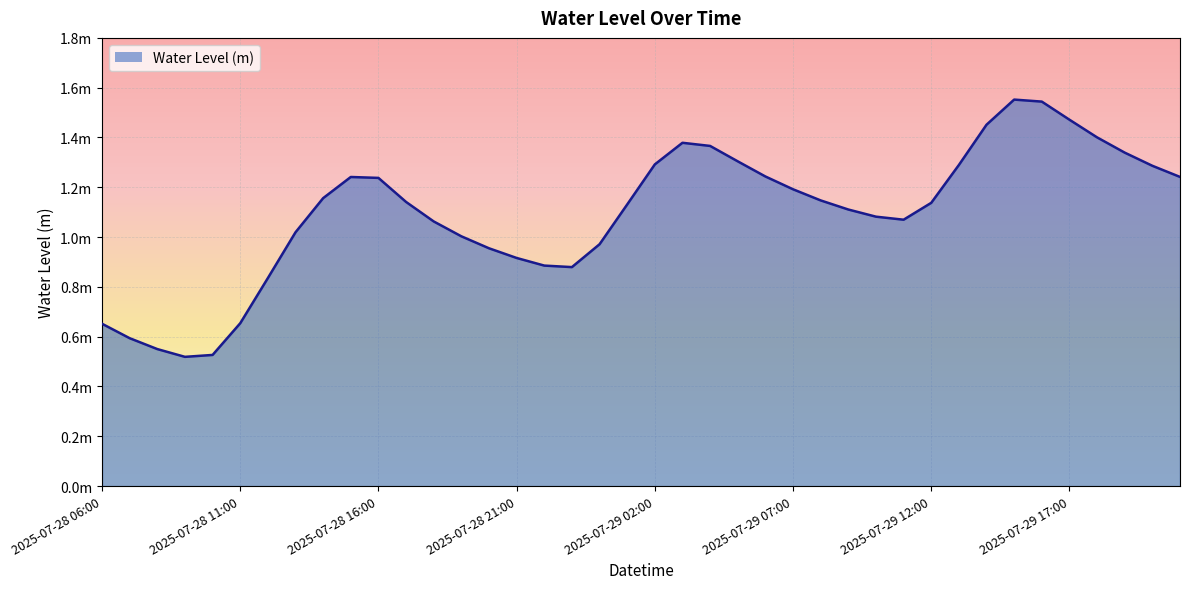

Does the chart have visible grid lines?

Yes